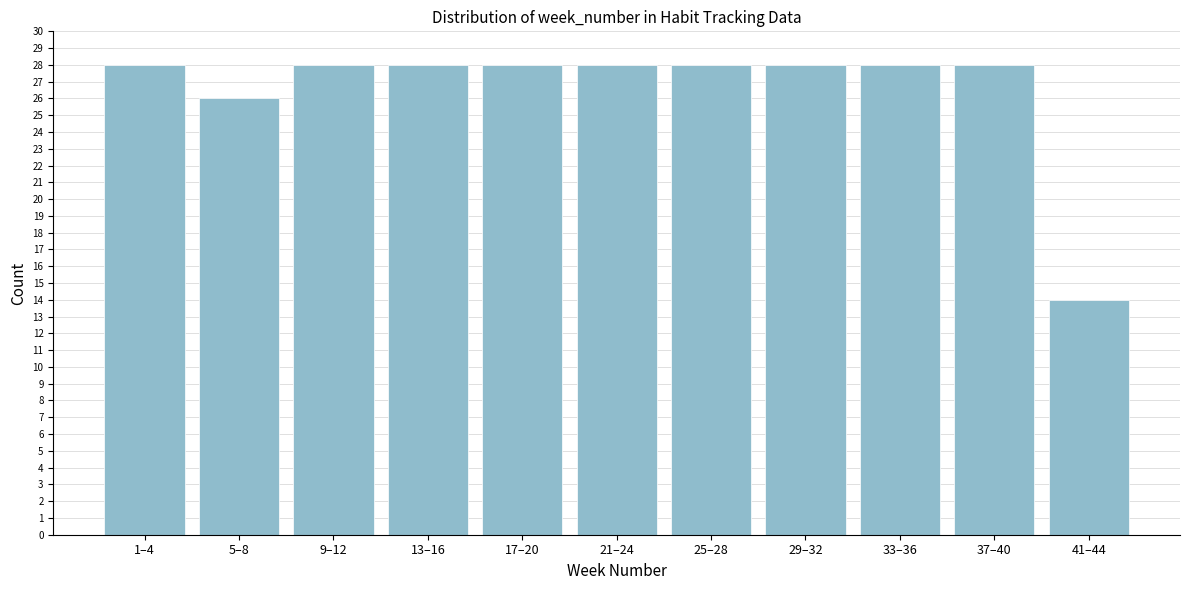

Reading left to right, extract all data points from this chart.

1–4=28	5–8=26	9–12=28	13–16=28	17–20=28	21–24=28	25–28=28	29–32=28	33–36=28	37–40=28	41–44=14